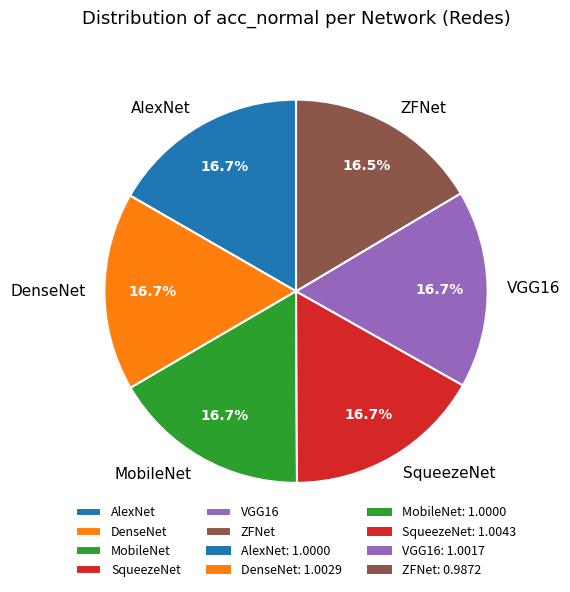

To the nearest percent, what is the average slice percentage?

17%